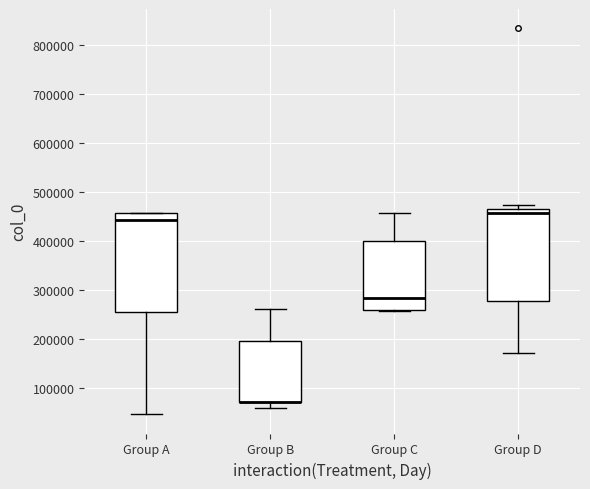

Where is the lower edge of the box for Group A on the y-axis? The values are not printed on the chart, so give them approximately, as read against the axis.

250000